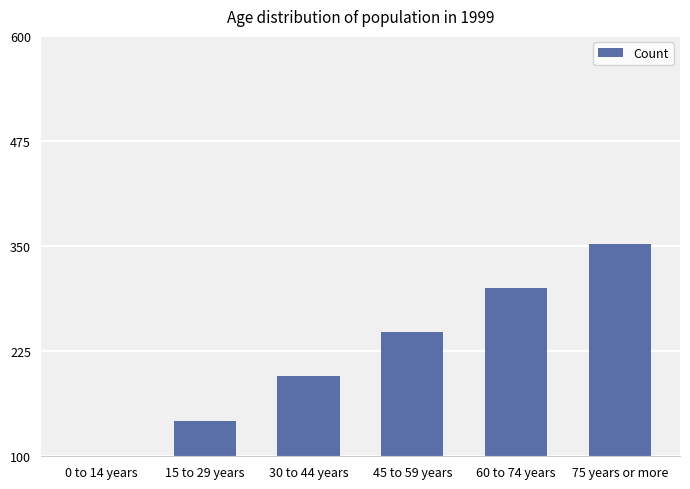

What is the label of the 6th bar from the right?

0 to 14 years